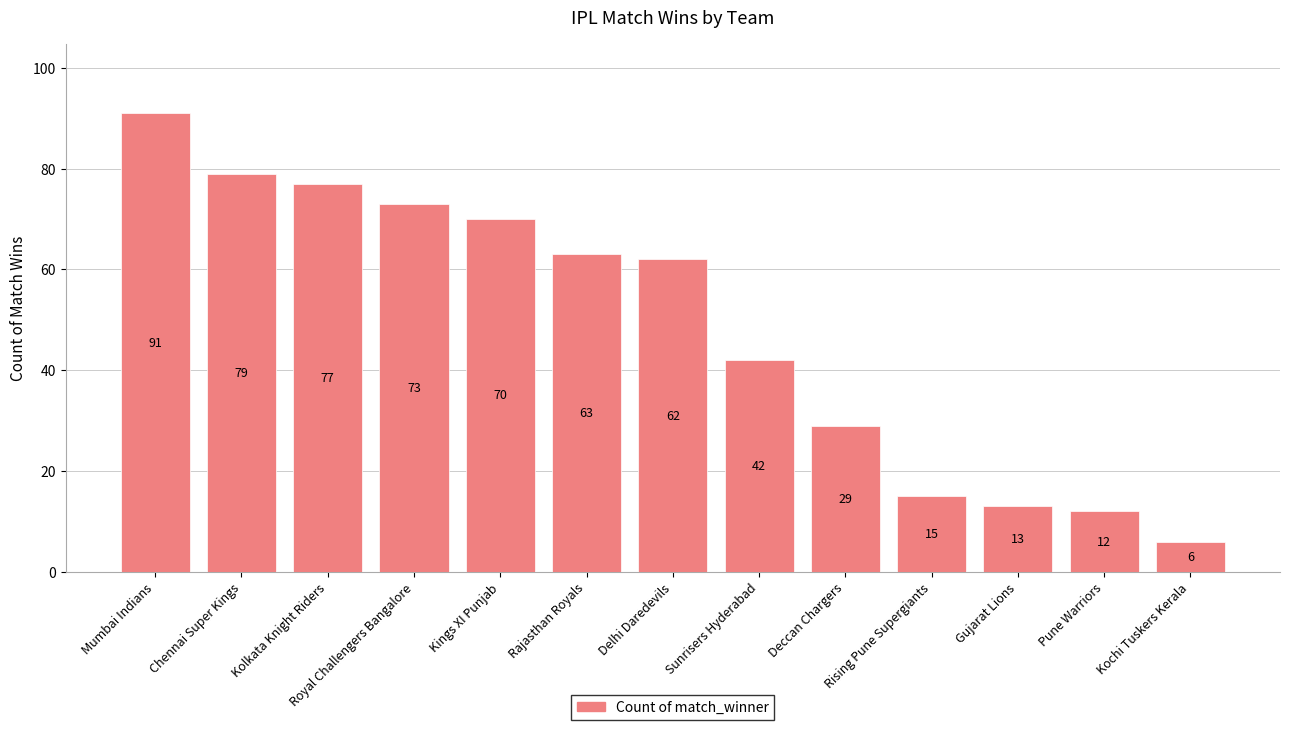

What is the change in value from Royal Challengers Bangalore to Kings XI Punjab?

-3